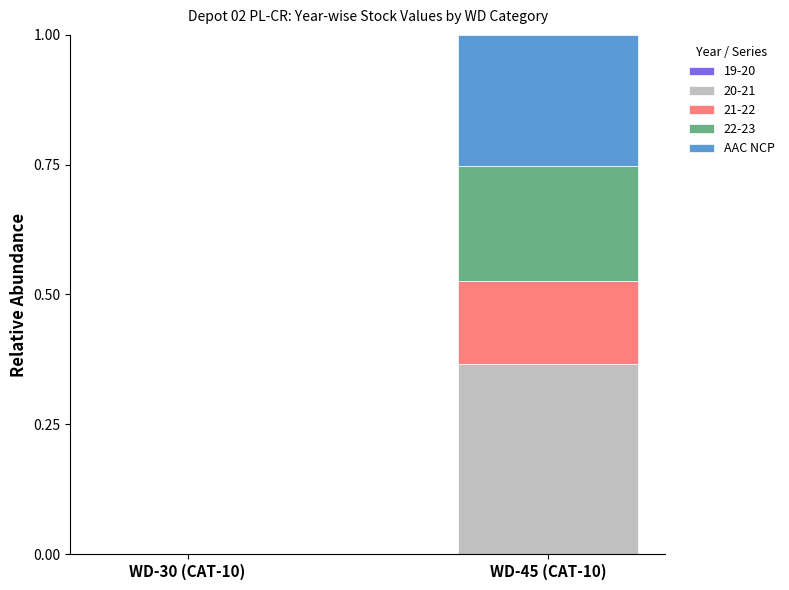

Which category has the highest value in the 20-21 series?

WD-45 (CAT-10)